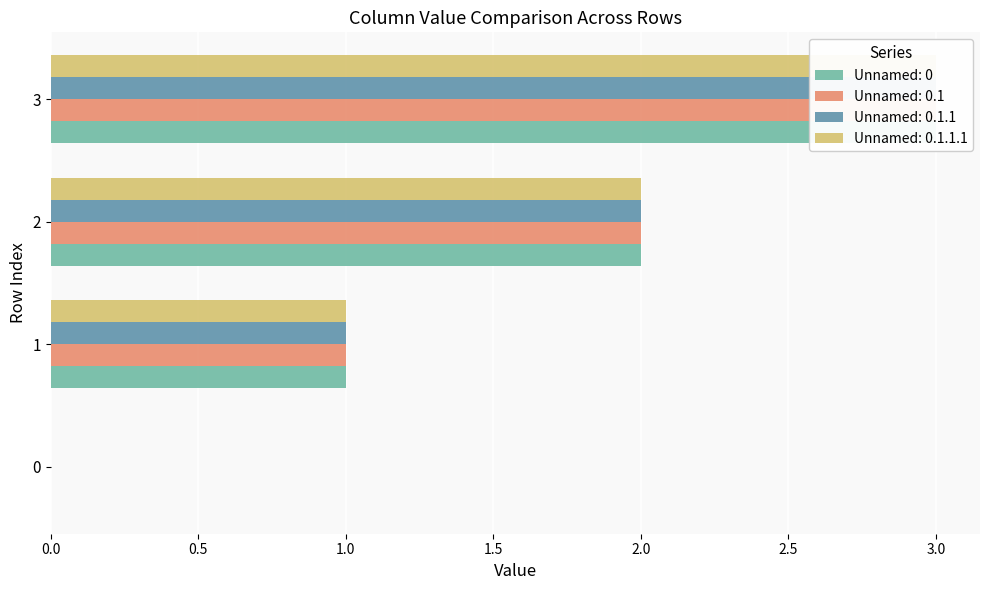

Which has a higher value, 1 or 0?

1